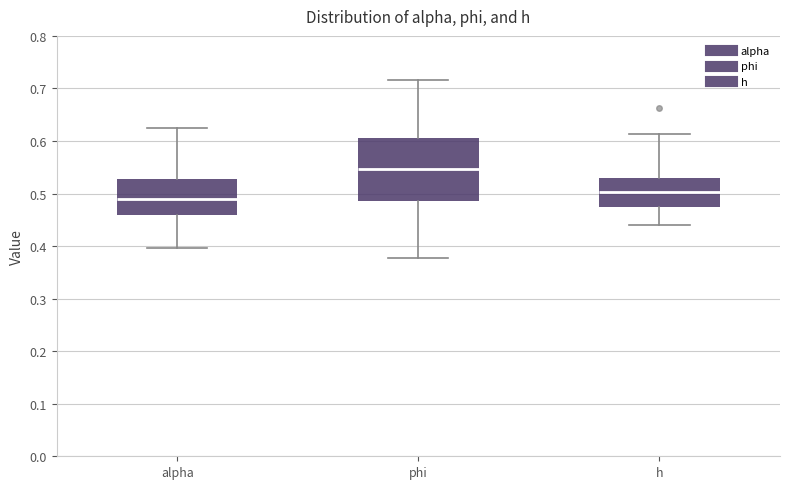

Reading left to right, read every box against the y-axis: the position of its median line, the range the box covers, and the ends of its whiskers. The values are not printed on the chart, so give them approximately, as read against the axis.

alpha: median 0.49, box 0.46 to 0.53, whiskers 0.40 to 0.62
phi: median 0.55, box 0.49 to 0.61, whiskers 0.38 to 0.72
h: median 0.50, box 0.48 to 0.53, whiskers 0.44 to 0.61